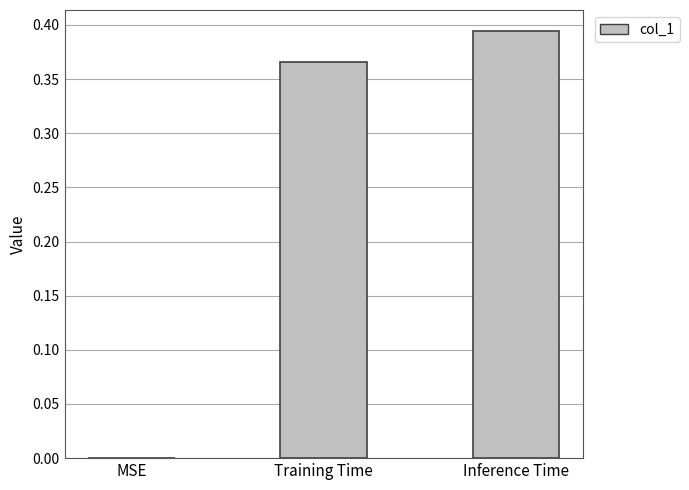

Are the bars horizontal?

No